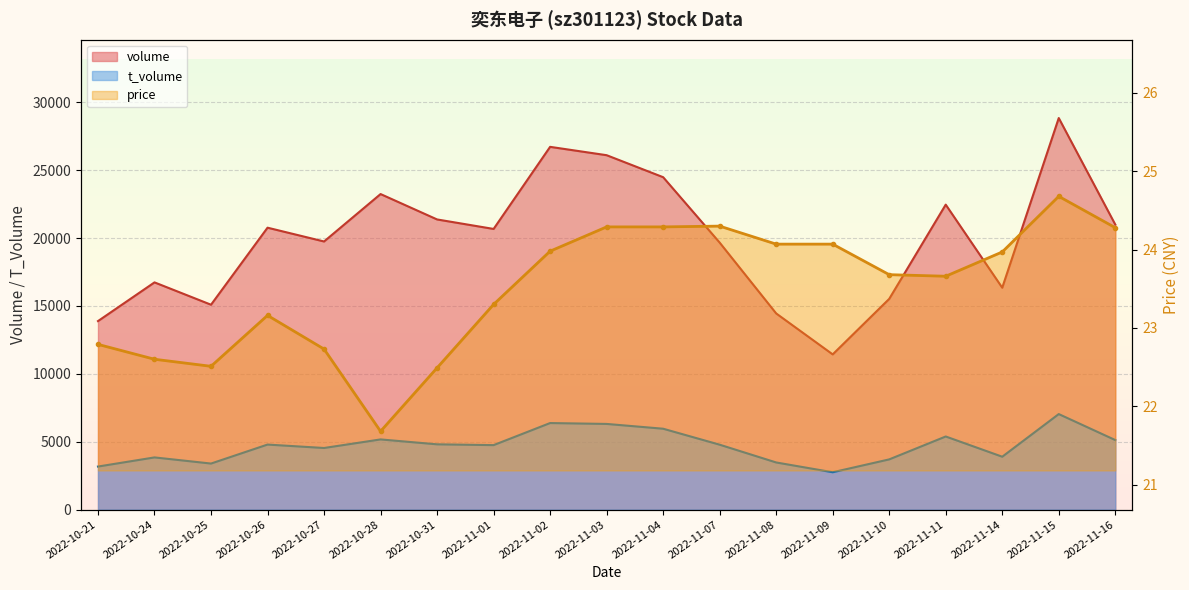

The price series shows 14.1 at 2022-10-31. True or false?

False